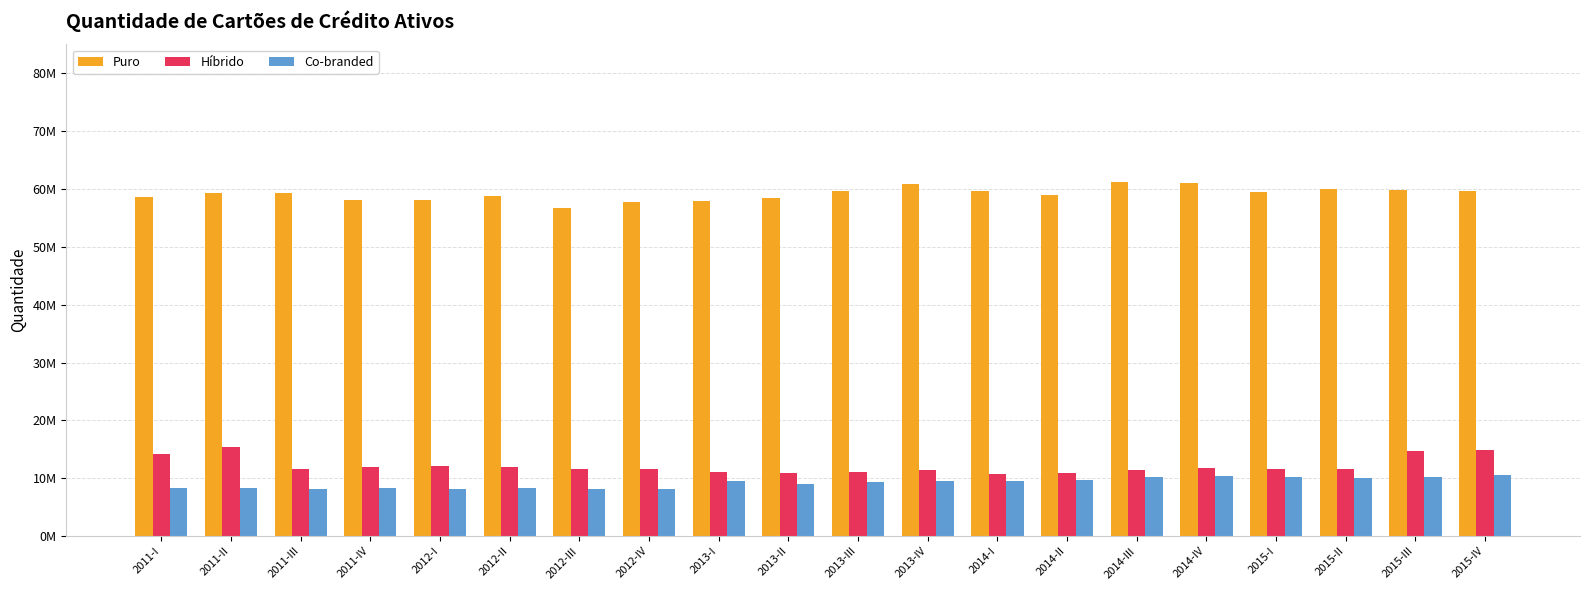

Are the bars grouped side by side (vs. stacked)?

Yes